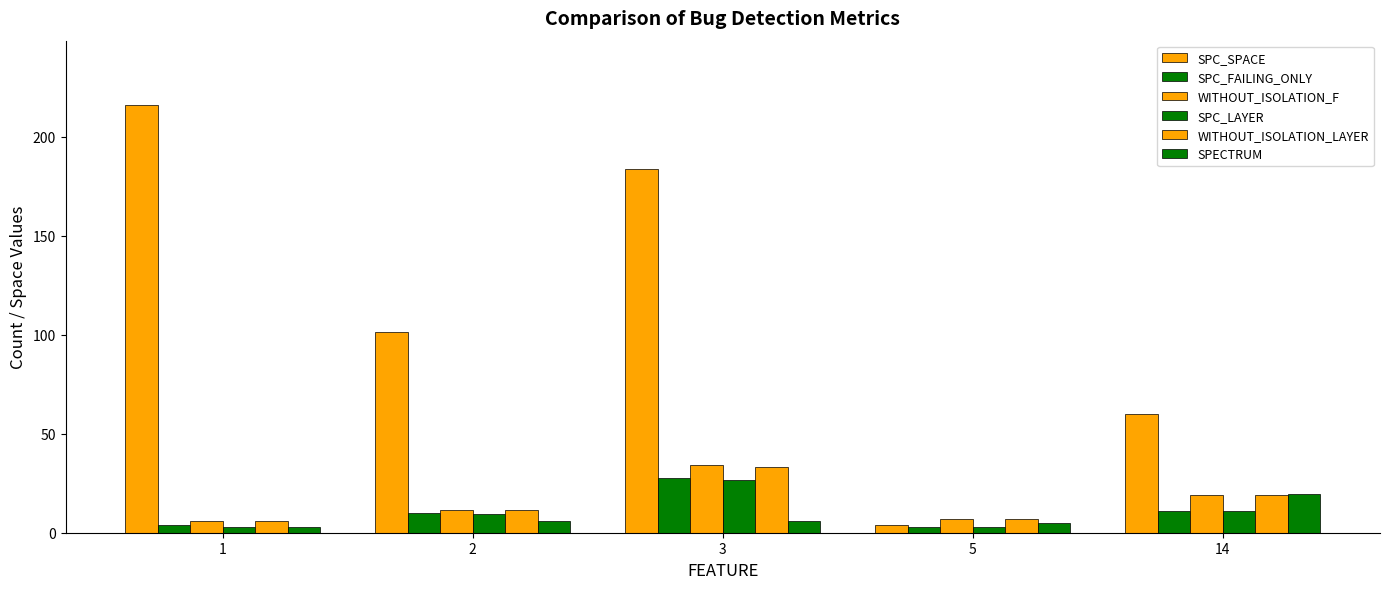

How many groups of bars are there?

5